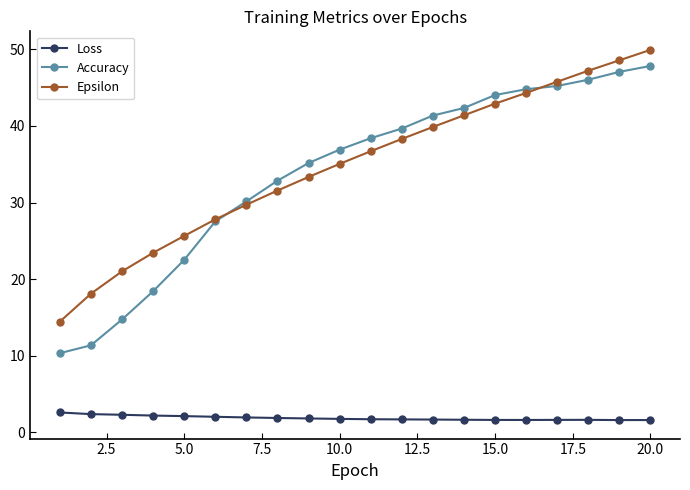

Does the chart have visible grid lines?

No